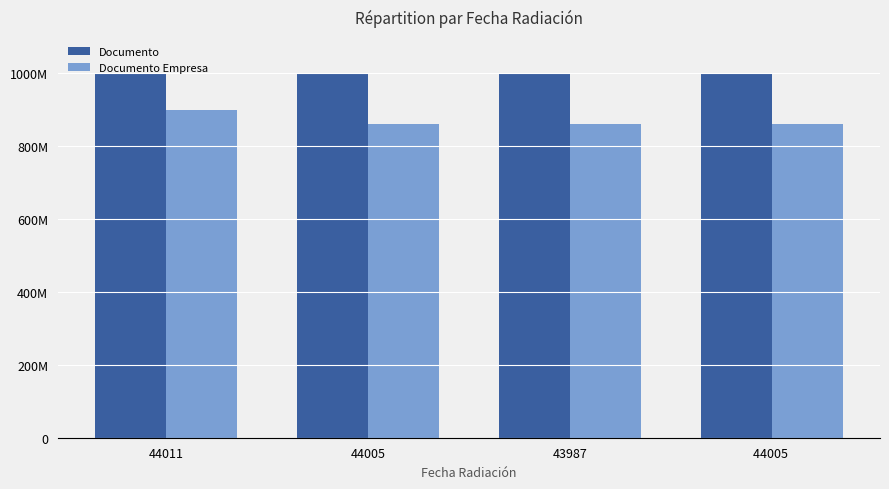

What is the sum of the Documento values at 44011 and 44005?

2000264037